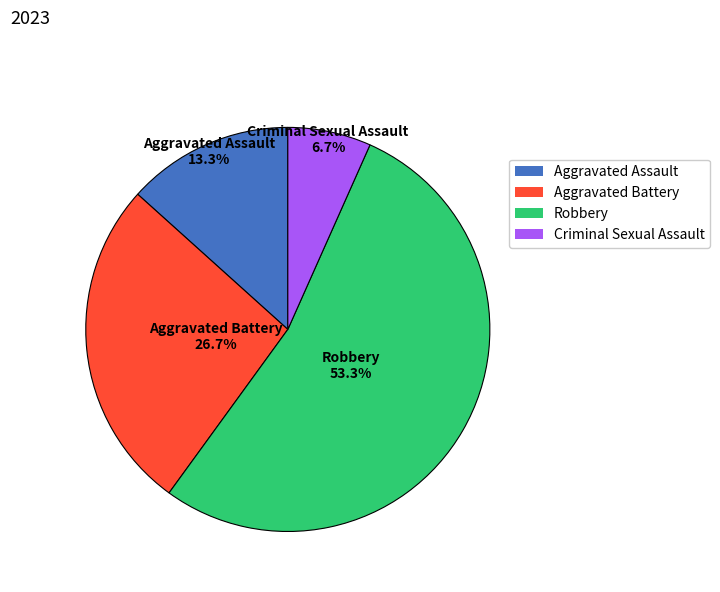

To the nearest percent, what percentage of the pie is Robbery?

53%